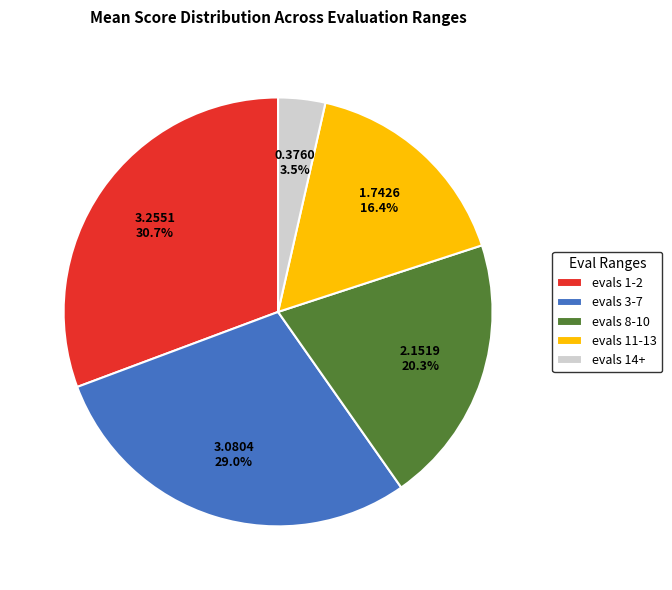

Count the number of slices in the pie.

5